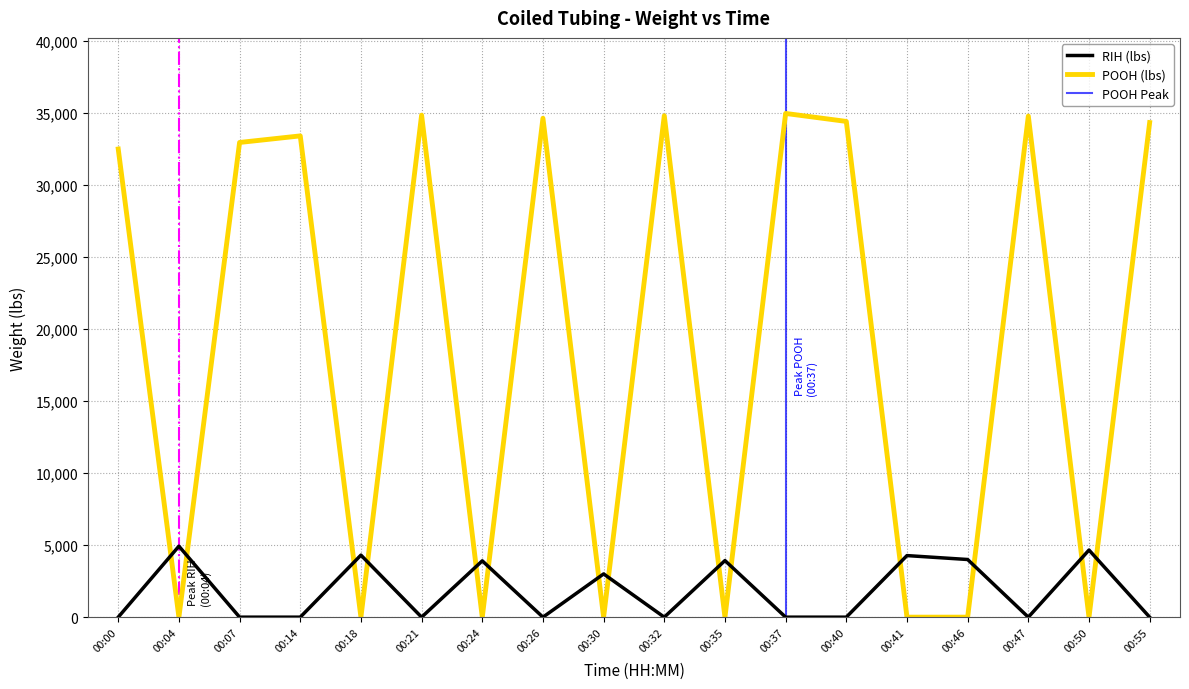

True or false: LIQUID (bpm) and CTU (psi) intersect in this chart.

False